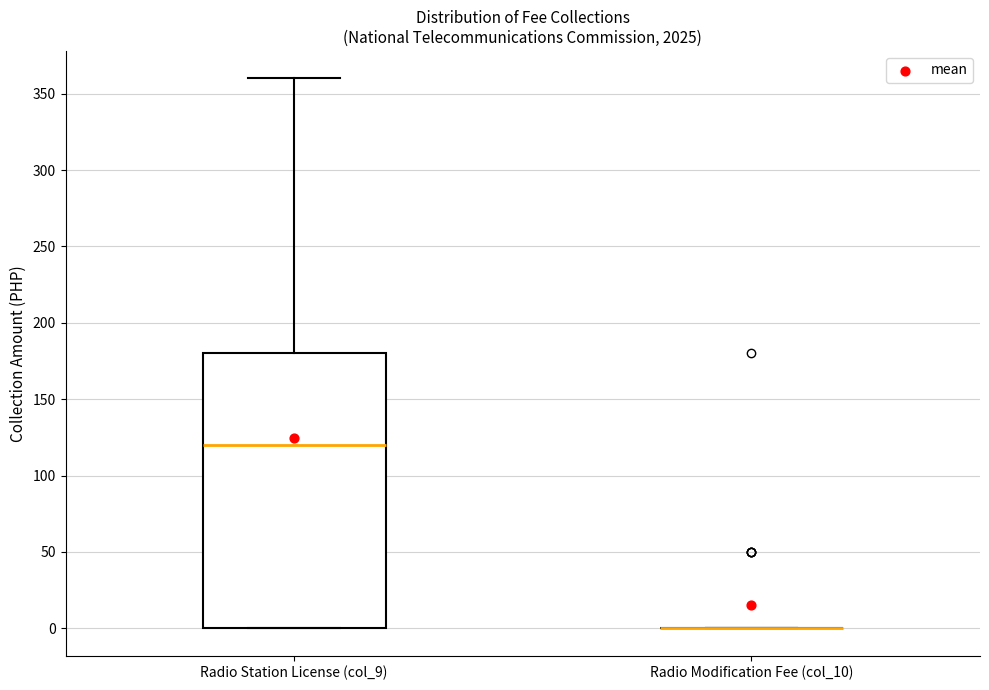

Reading left to right, read every box against the y-axis: the position of its median line, the range the box covers, and the ends of its whiskers. The values are not printed on the chart, so give them approximately, as read against the axis.

Radio Station License (col_9): median 120, box 0 to 180, whiskers 0 to 360
Radio Modification Fee (col_10): box collapsed to a line at 0, whiskers 0 to 0